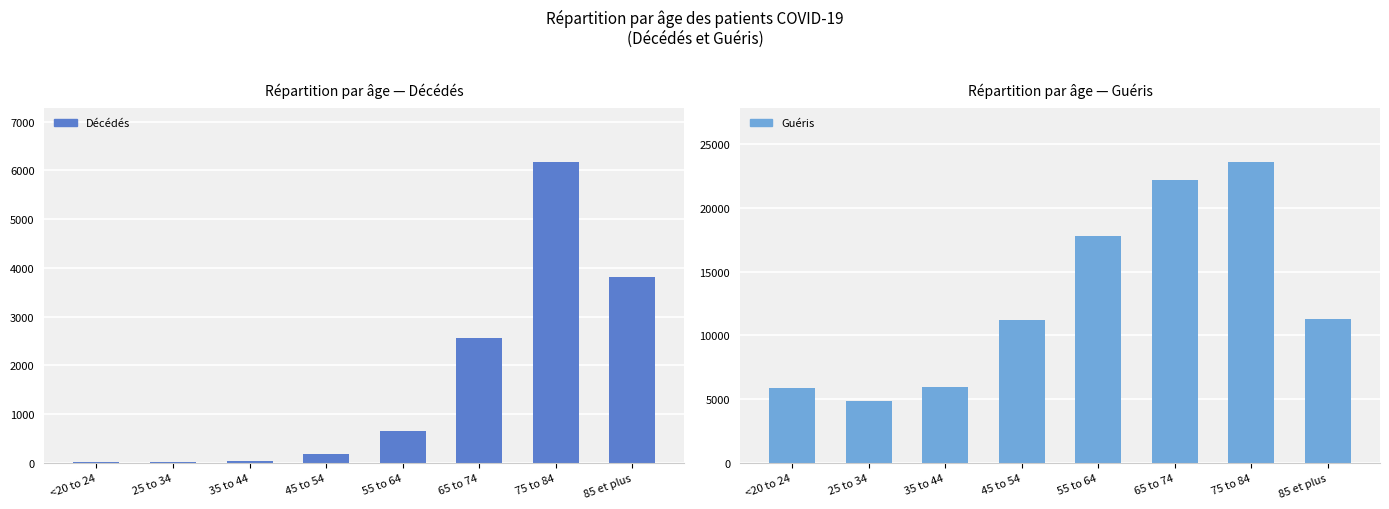

Does the chart contain stacked bars?

No